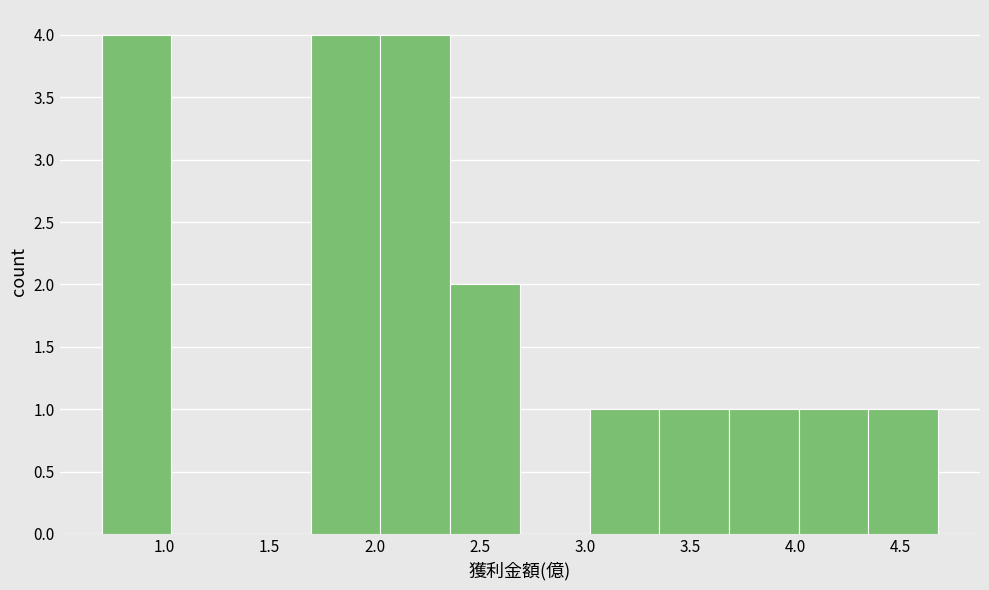

Reading left to right, transcribe this chart: for each bar, give the range it covers on the x-axis and its height. Neither the bar edges nor the heights are printed on the chart, so give them approximately, as read against the axes.

0.70 to 1.05: 4
1.05 to 1.35: 0
1.35 to 1.70: 0
1.70 to 2.05: 4
2.05 to 2.35: 4
2.35 to 2.70: 2
2.70 to 3.00: 0
3.00 to 3.35: 1
3.35 to 3.70: 1
3.70 to 4.00: 1
4.00 to 4.35: 1
4.35 to 4.70: 1